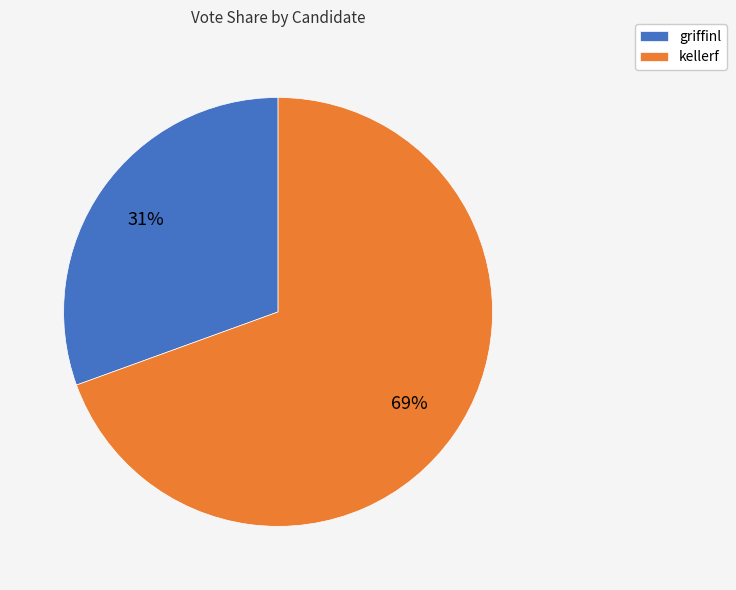

What is the majority slice?

kellerf